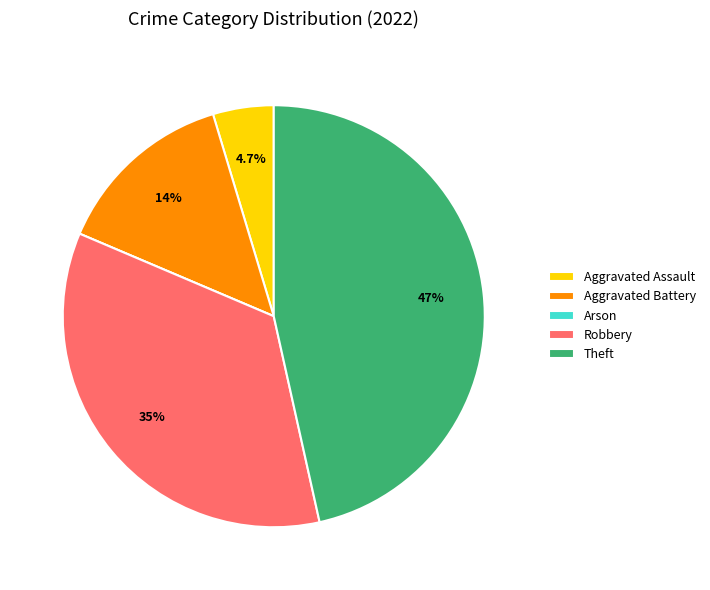

Which category has the biggest portion of the pie?

Theft